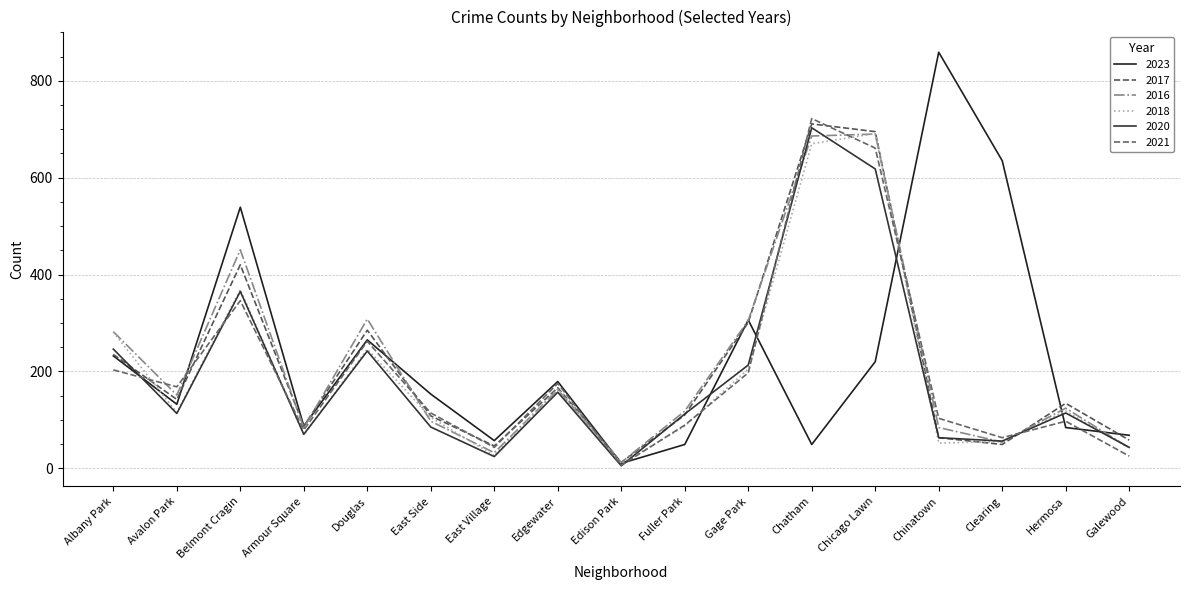

Reading left to right, list all the values displayed in this chart.

2023: 232	132	539	87	265	153	57	179	10	49	306	49	220	859	635	84	68
2017: 235	142	420	87	285	108	46	166	12	110	301	711	695	63	49	134	58
2016: 282	151	451	83	308	97	32	162	12	118	305	686	690	84	54	124	42
2018: 281	115	369	69	246	105	26	164	9	87	205	670	691	52	55	118	42
2020: 246	113	365	70	242	85	24	157	5	112	213	703	618	63	56	114	43
2021: 203	168	346	79	262	114	43	175	6	89	197	722	661	103	63	97	25